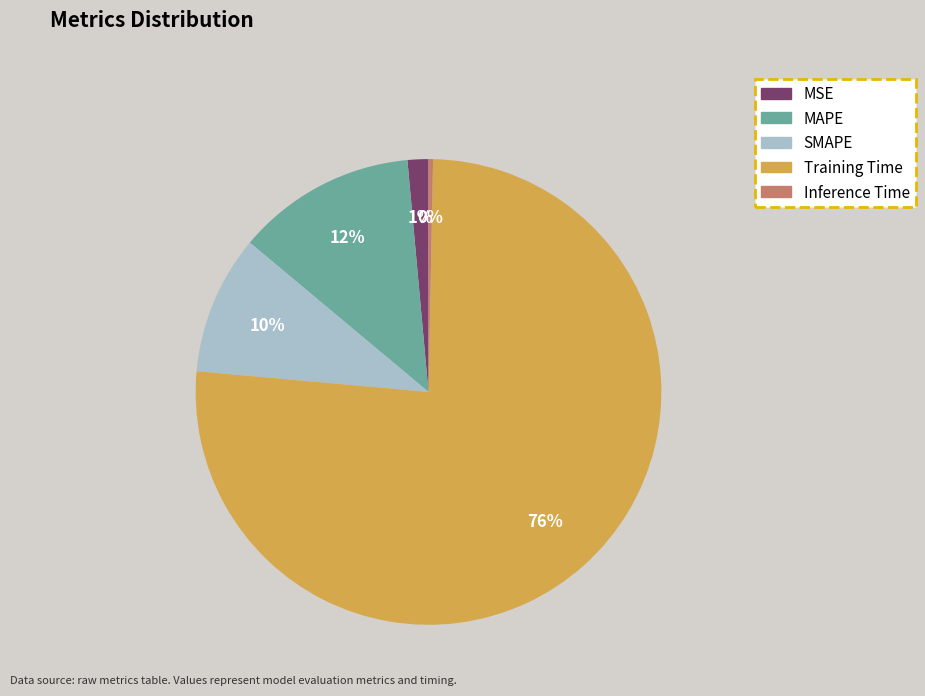

Combined, do SMAPE and MSE account for over 50%?

No